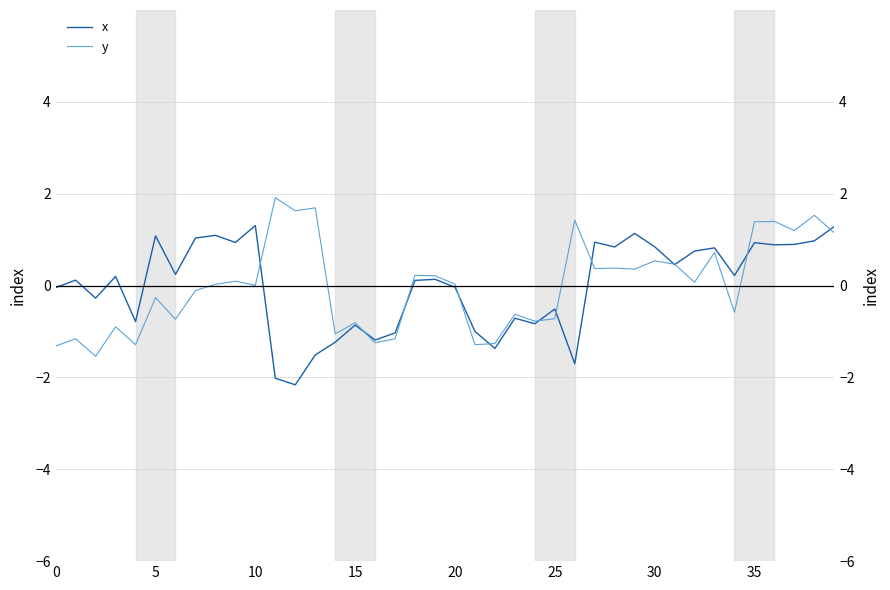

Which series has the widest spread of values?

x